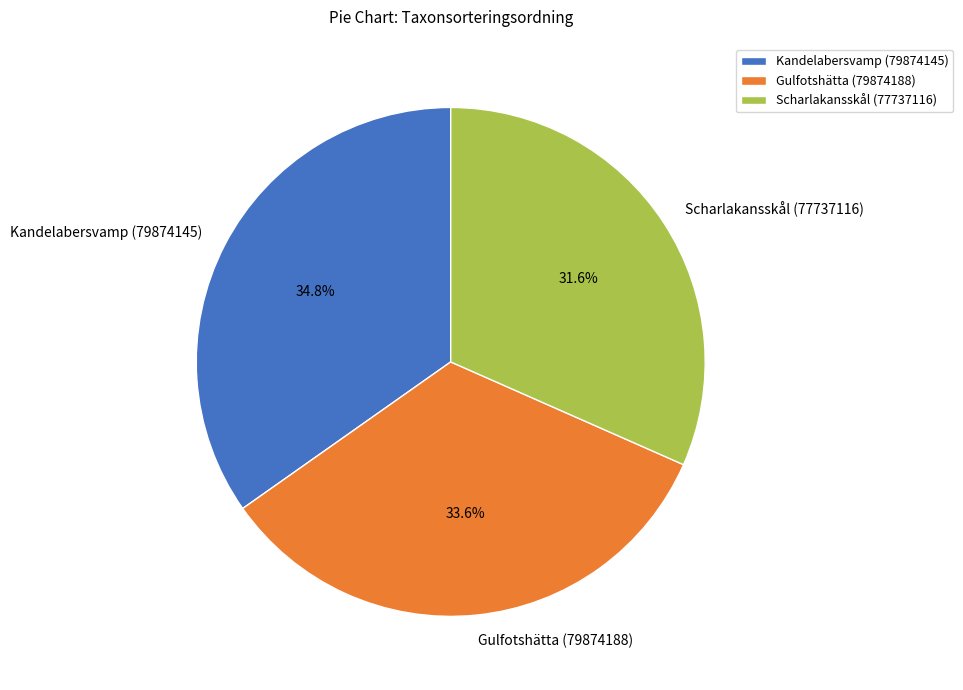

Count the number of slices in the pie.

3